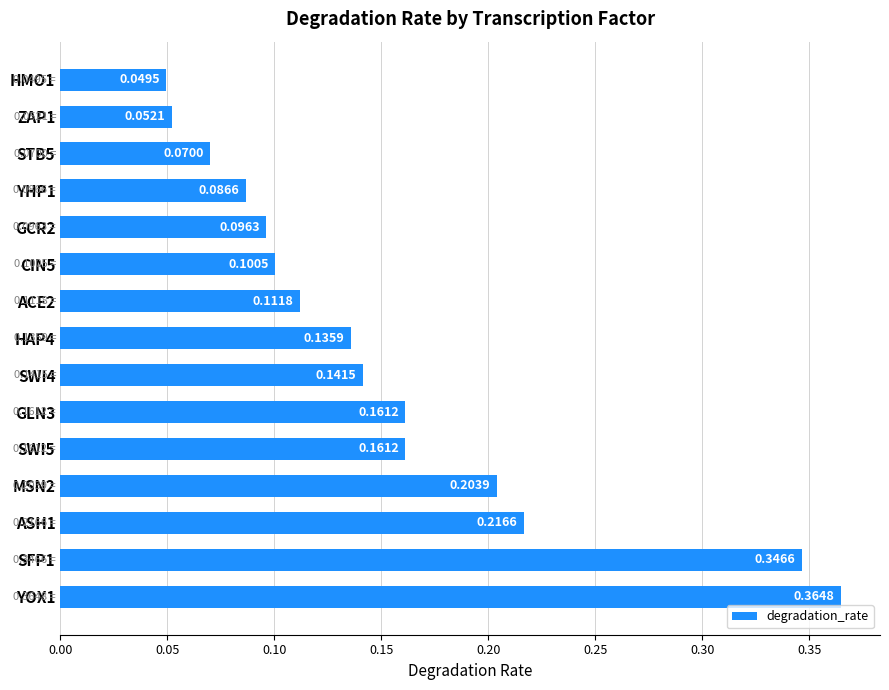

Which has a higher value, HMO1 or GCR2?

GCR2